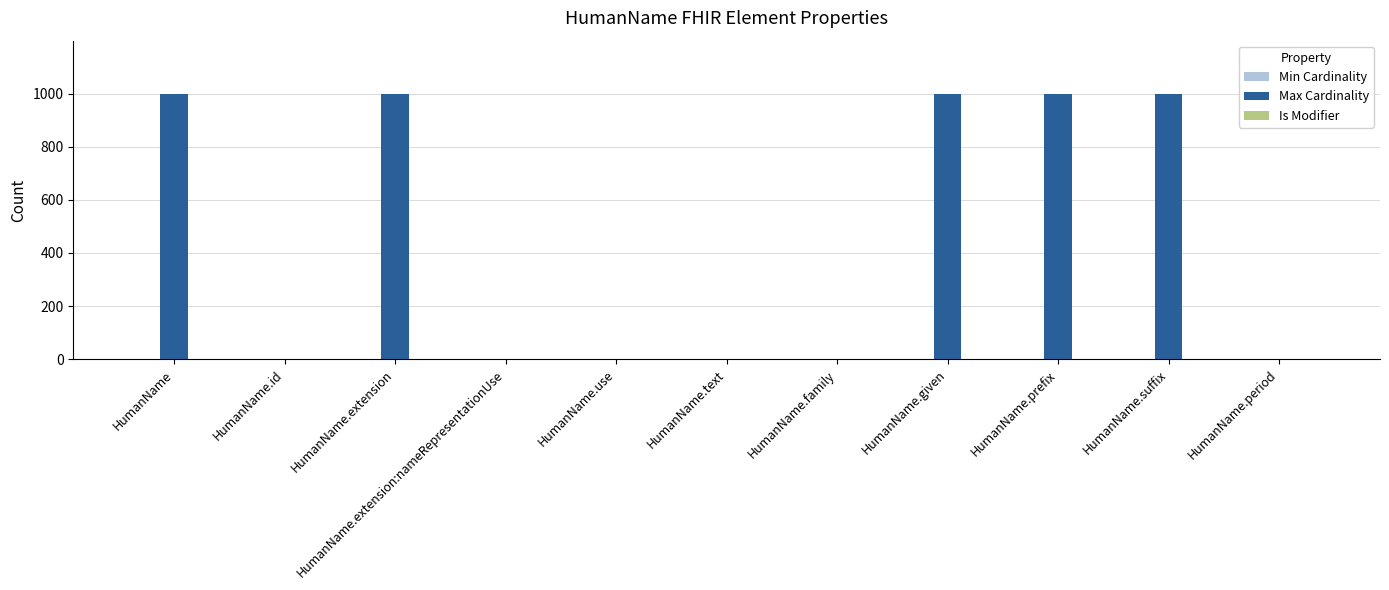

Does the chart contain stacked bars?

No